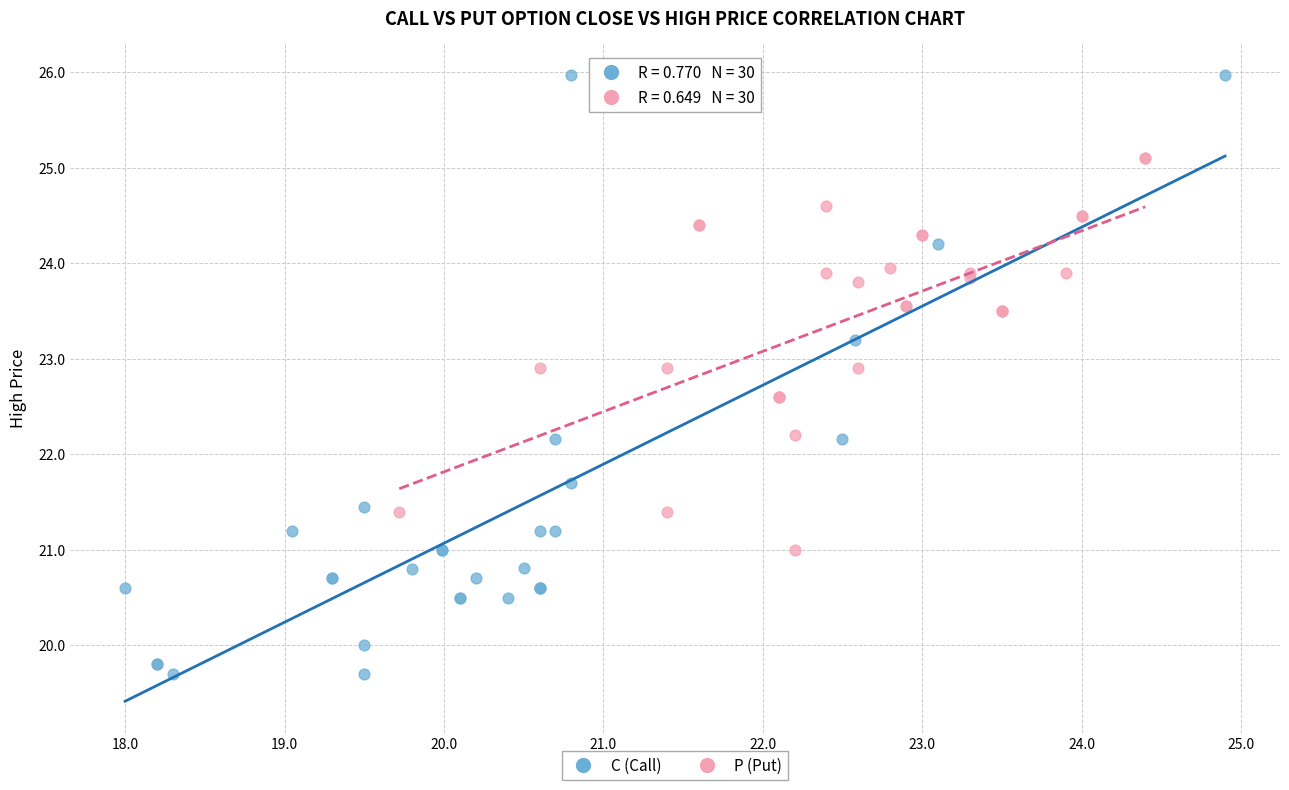

Which series reaches the maximum Y coordinate?

C (Call)